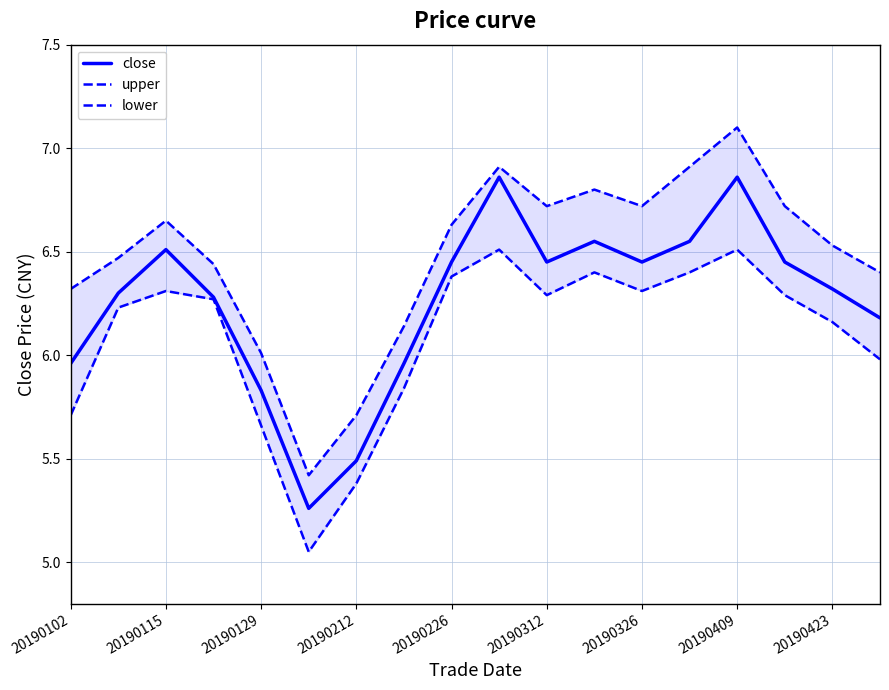

True or false: close has a value of 8.0 at 20190212.

False